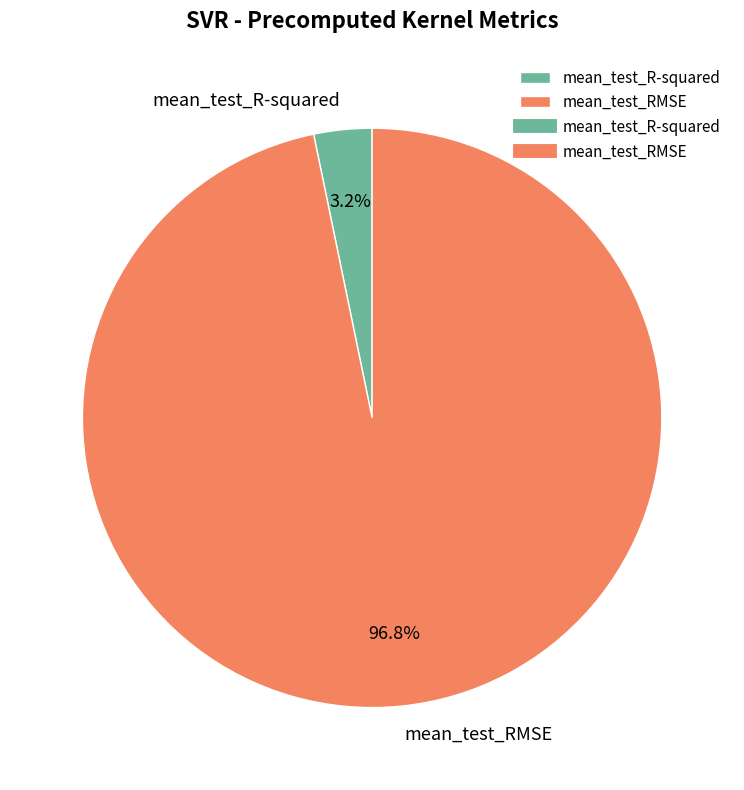

Combined, do mean_test_RMSE and mean_test_R-squared account for over 50%?

Yes